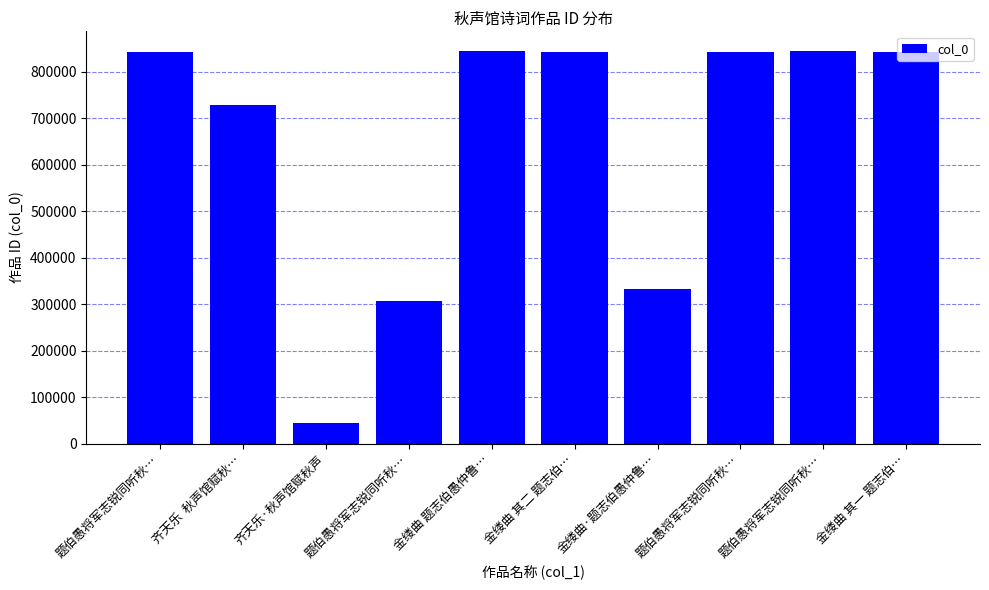

Count the number of data series in this chart.

1